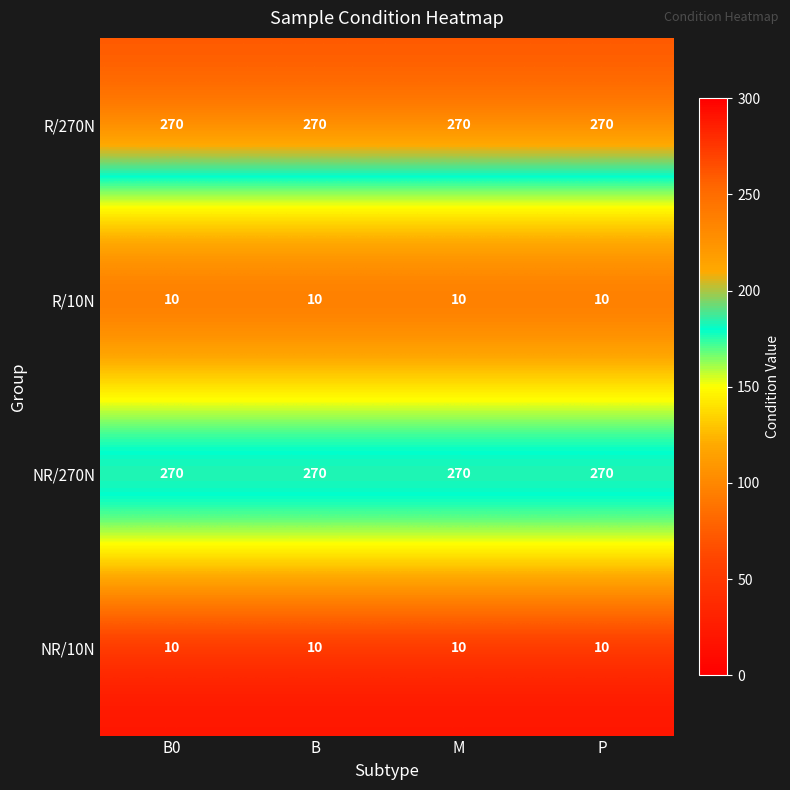

Read the NR/270N value at B.

270